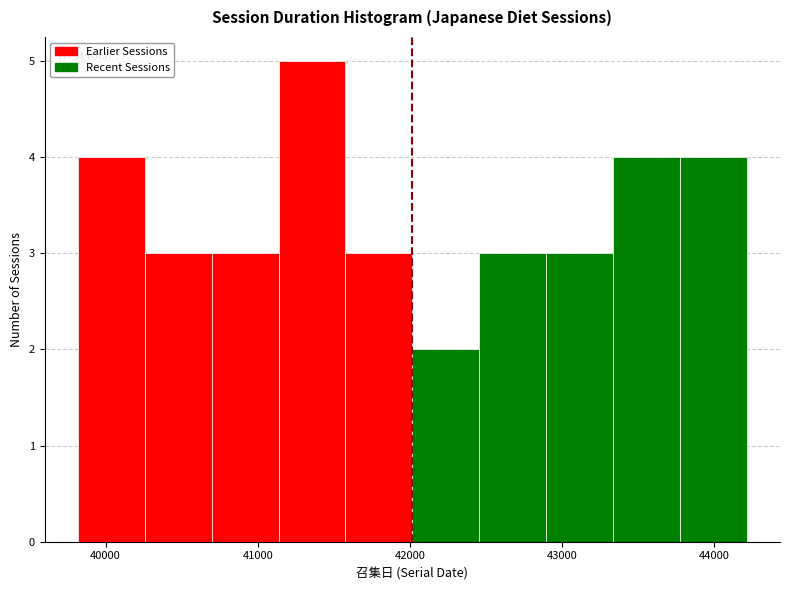

Which range on the x-axis has the tallest bar?

41100 to 41600